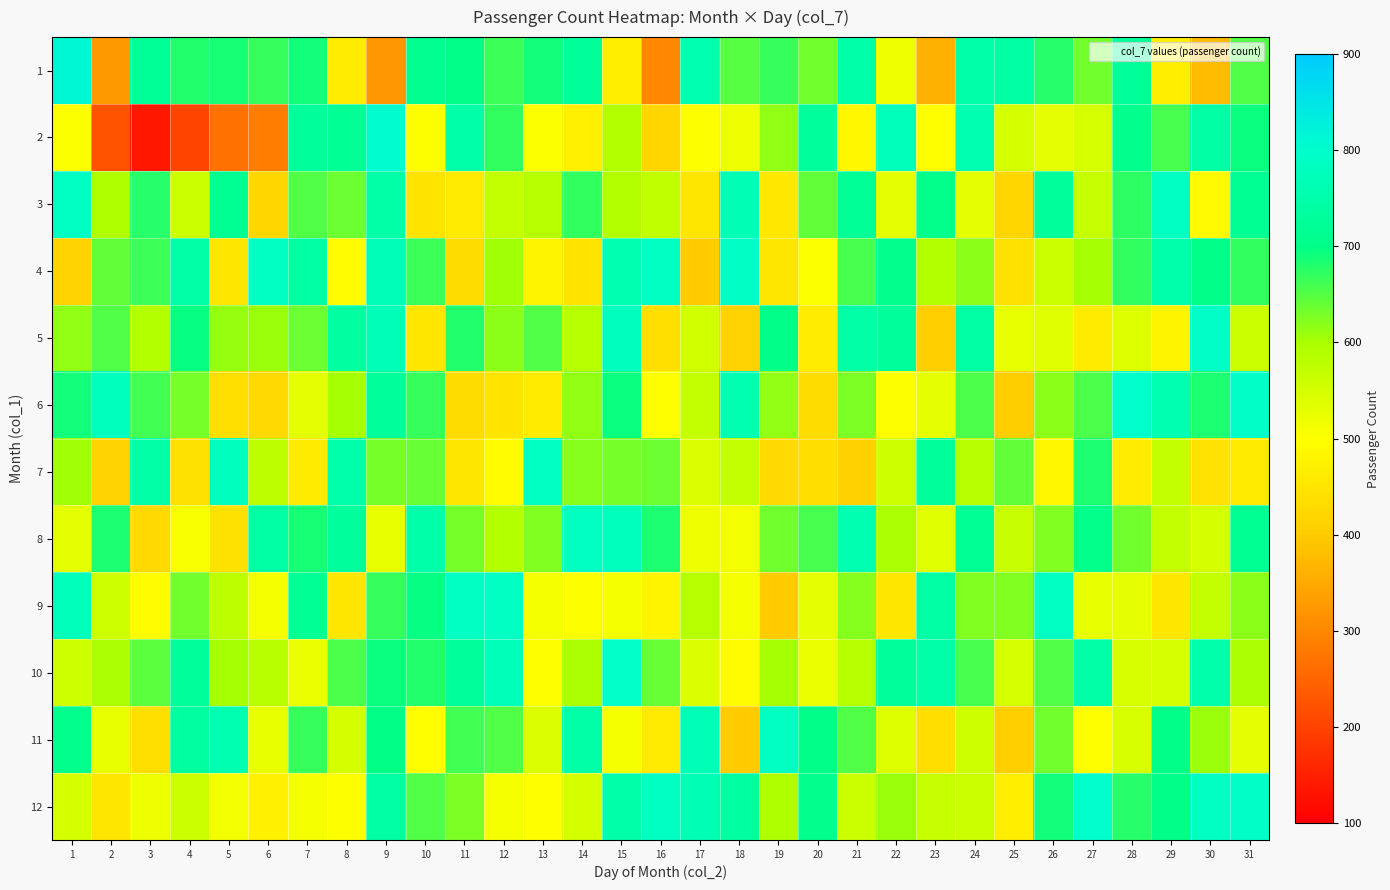

At how many categories does at least one series exceed 552?

31